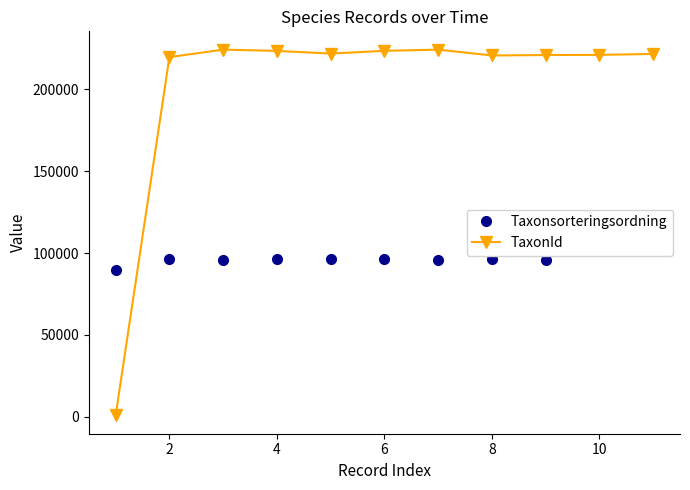

How many data points in TaxonId are above 221725?

5